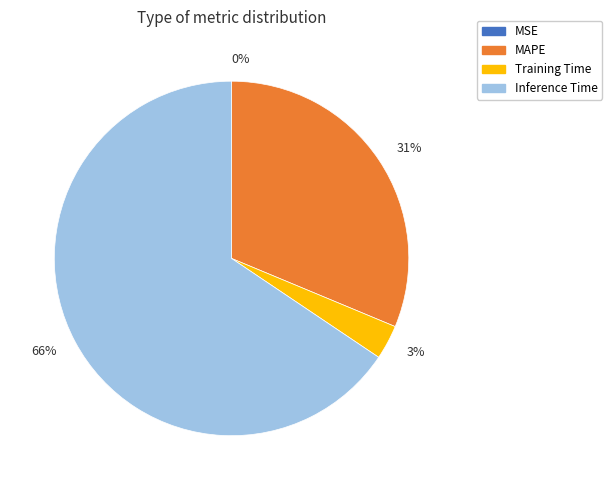

Is the sum of Training Time and Inference Time greater than half?

Yes